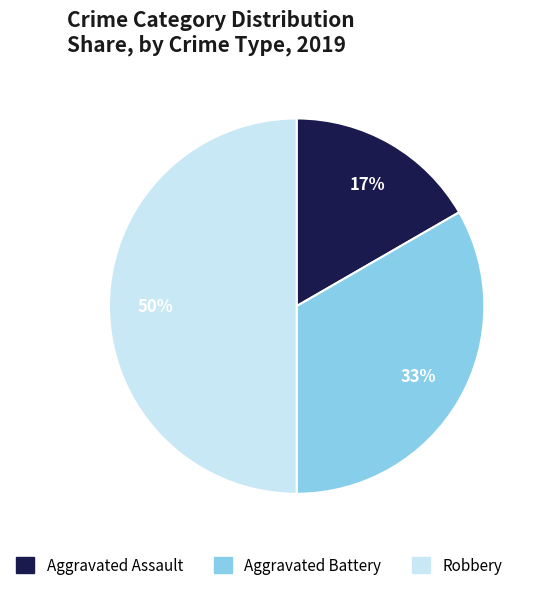

How many segments does this pie chart have?

3